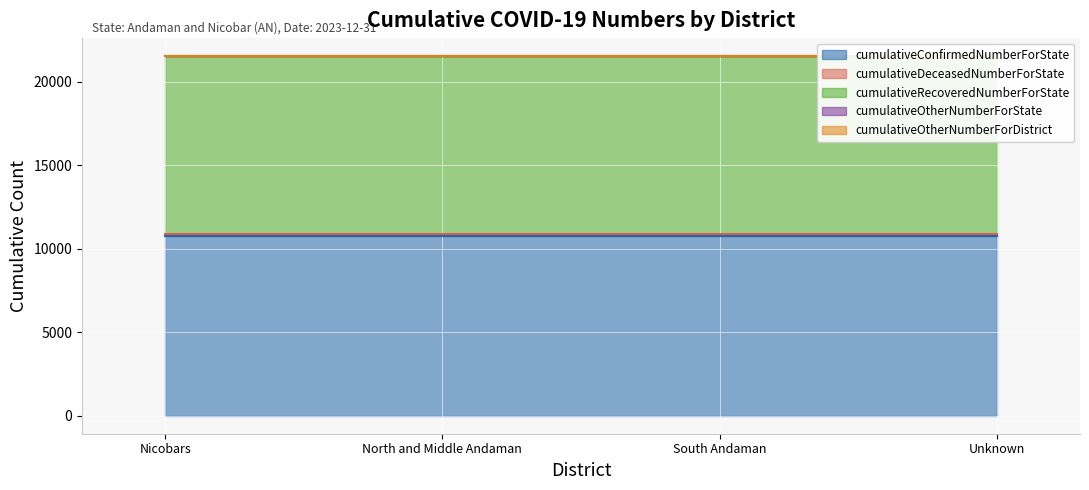

Reading right to left, what are all the values shown in this chart?

cumulativeConfirmedNumberForState: 10766	10766	10766	10766
cumulativeDeceasedNumberForState: 129	129	129	129
cumulativeRecoveredNumberForState: 10637	10637	10637	10637
cumulativeOtherNumberForState: 0	0	0	0
cumulativeOtherNumberForDistrict: 0	0	0	0